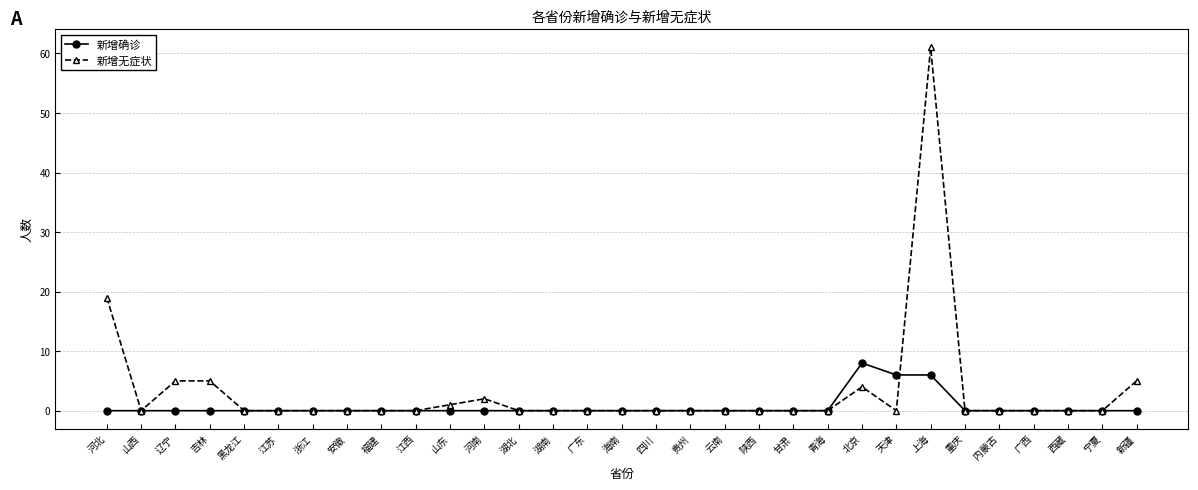

What is the difference between the maximum and second lowest values in the 新增无症状 series?

61